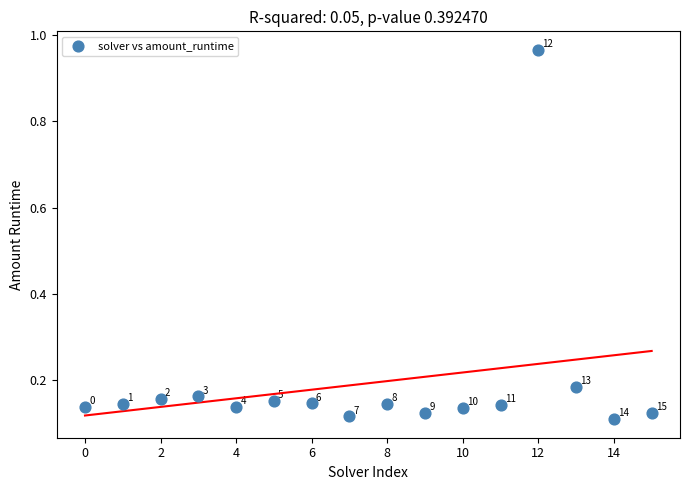

What is the range of Y values (max minus min)?

0.9